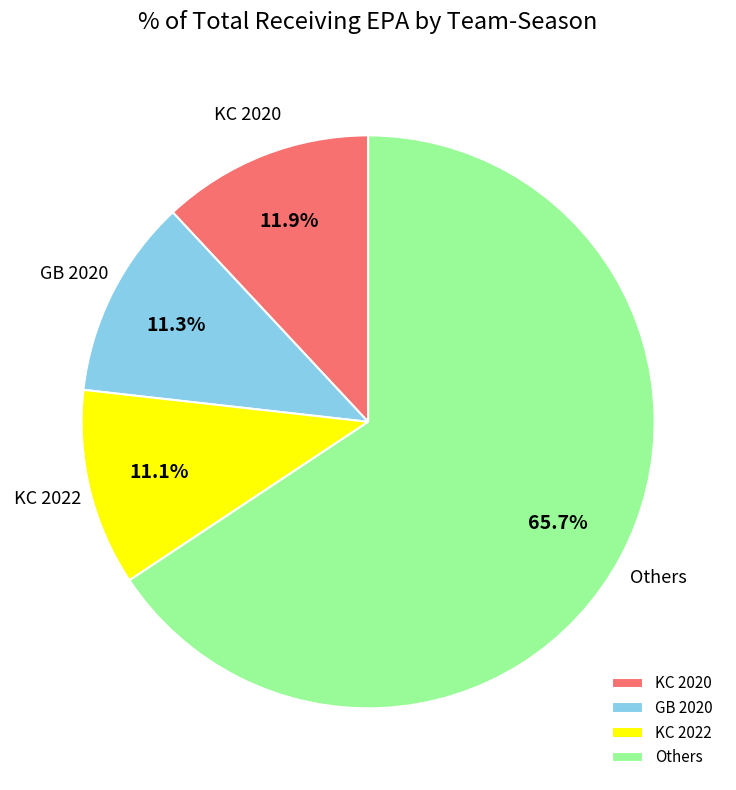

Which has a higher value, GB 2020 or KC 2020?

KC 2020